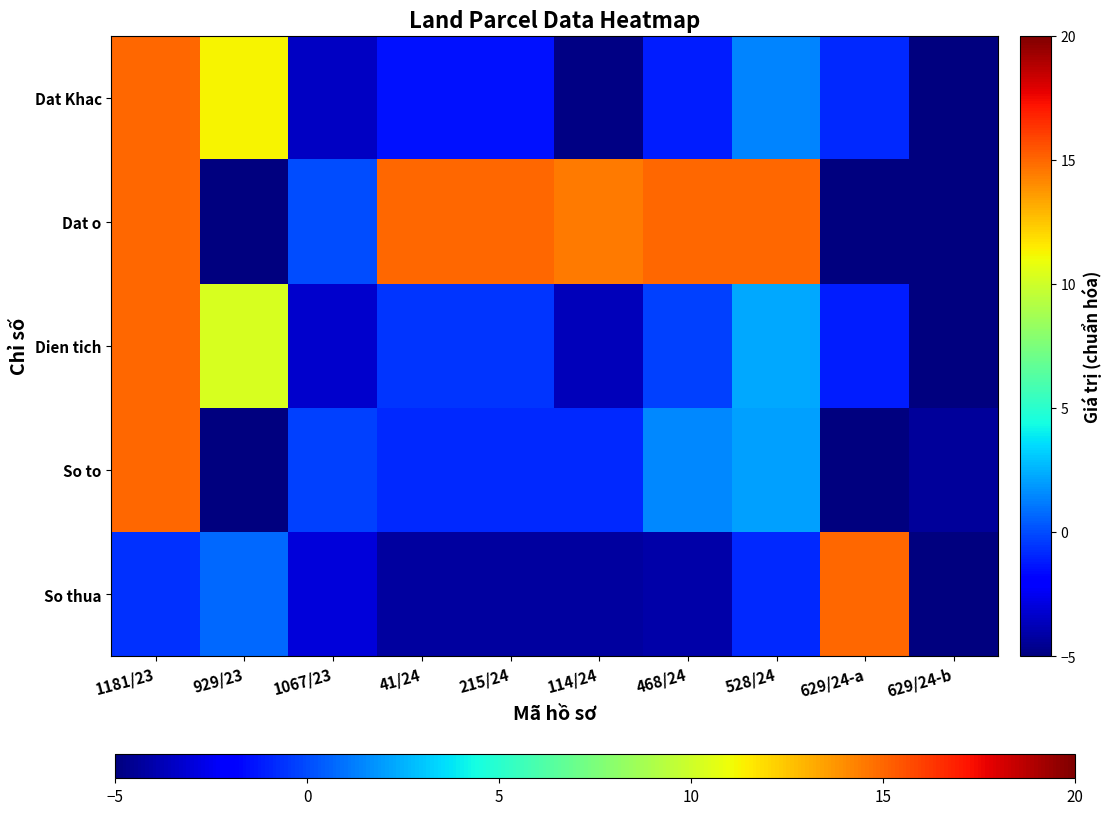

At which category is the sum across all series the highest?

1181/23